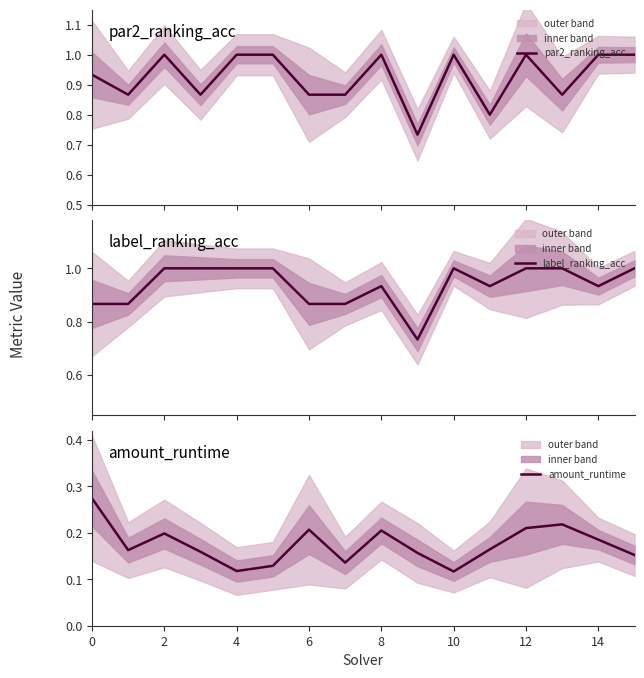

Rank the series at 0 from highest to lowest value.

par2_ranking_acc, label_ranking_acc, amount_runtime